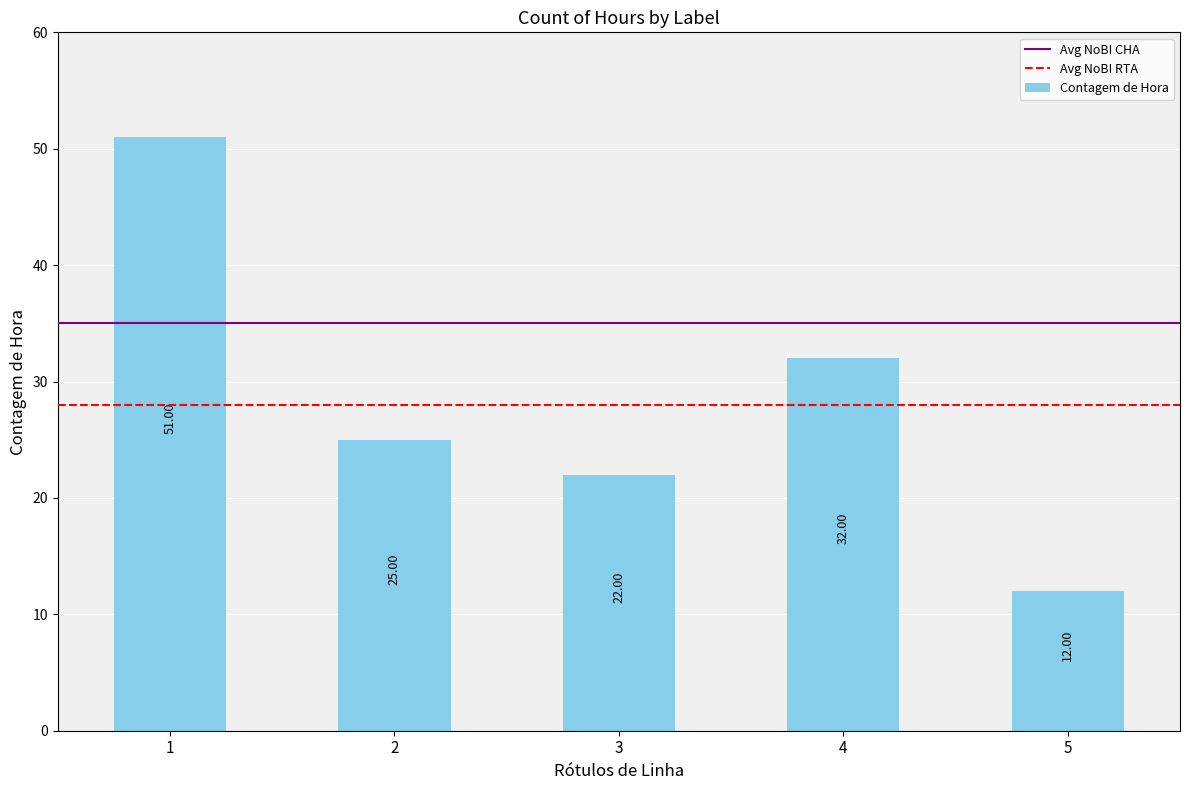

List the labels in order of value, largest first.

1, 4, 2, 3, 5